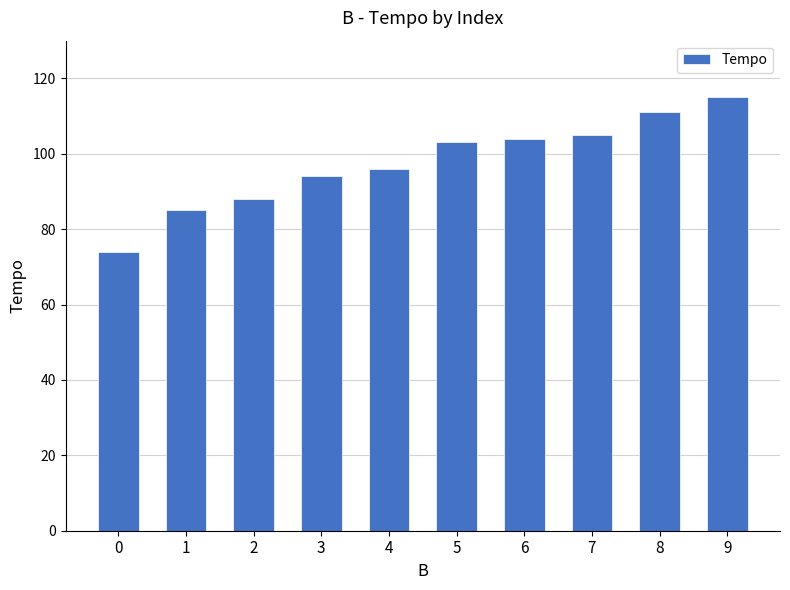

Which has a higher value, 9 or 4?

9